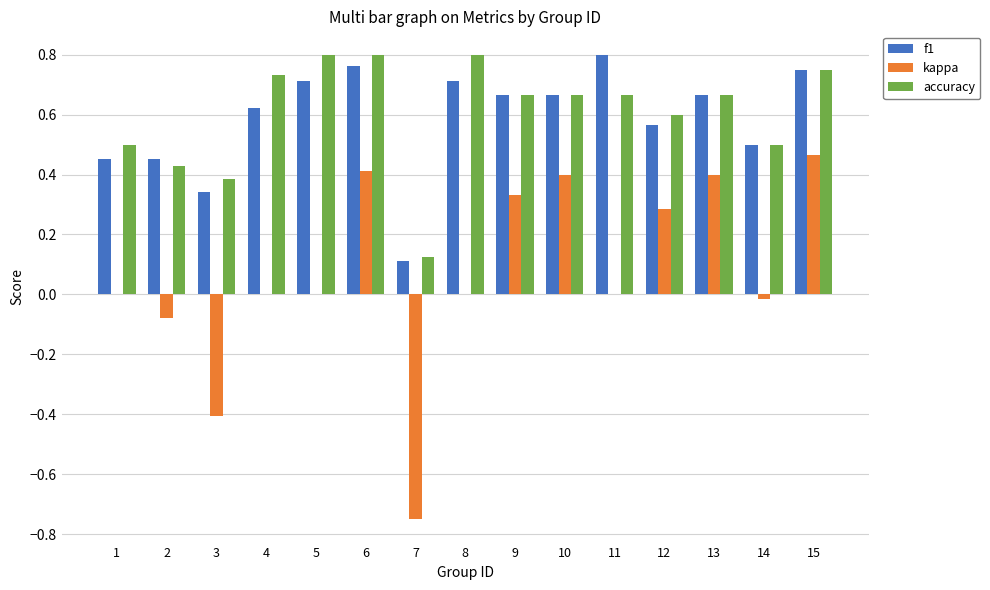

True or false: kappa has a value of 0.6 at 5.

False